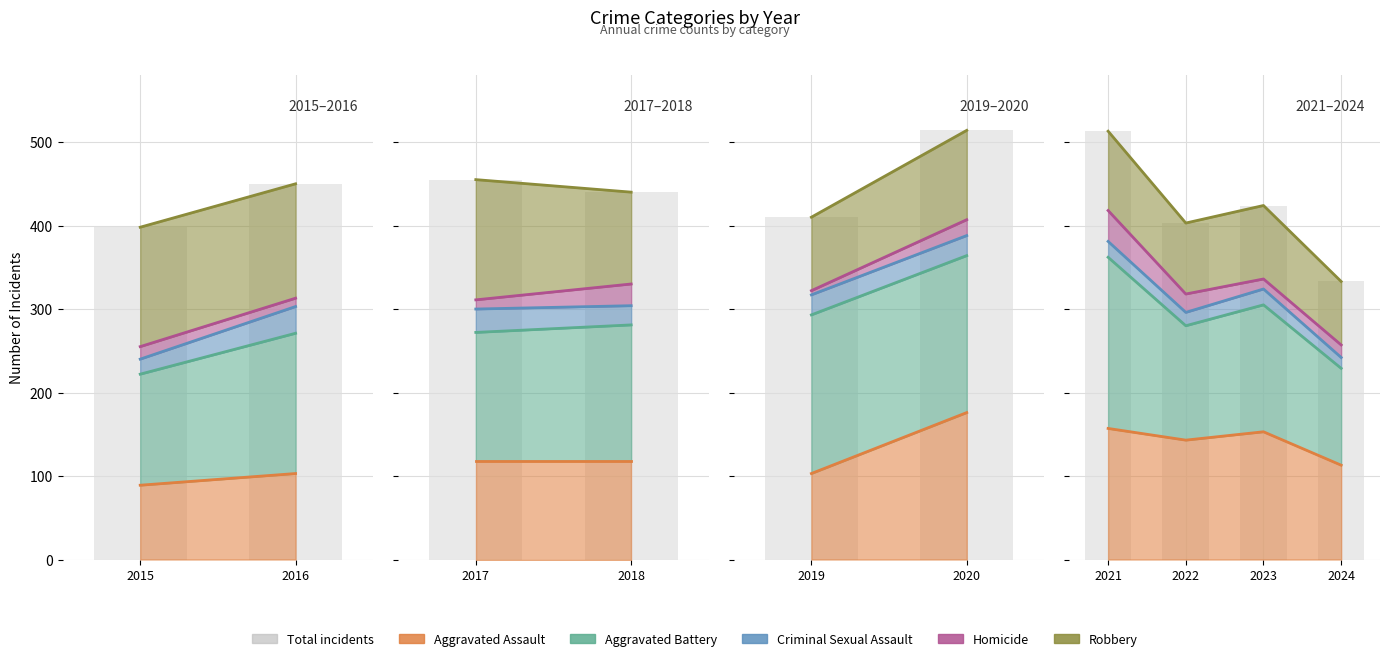

What is the difference between the values at 2016 and 2015?

52